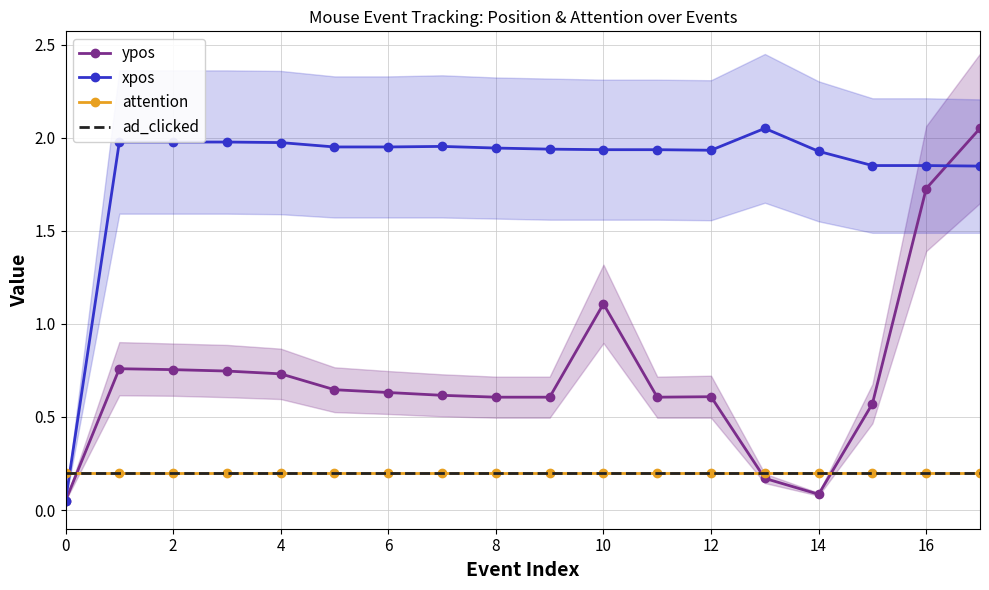

Is the value of attention at 16 greater than the value of ad_clicked at 11?

No